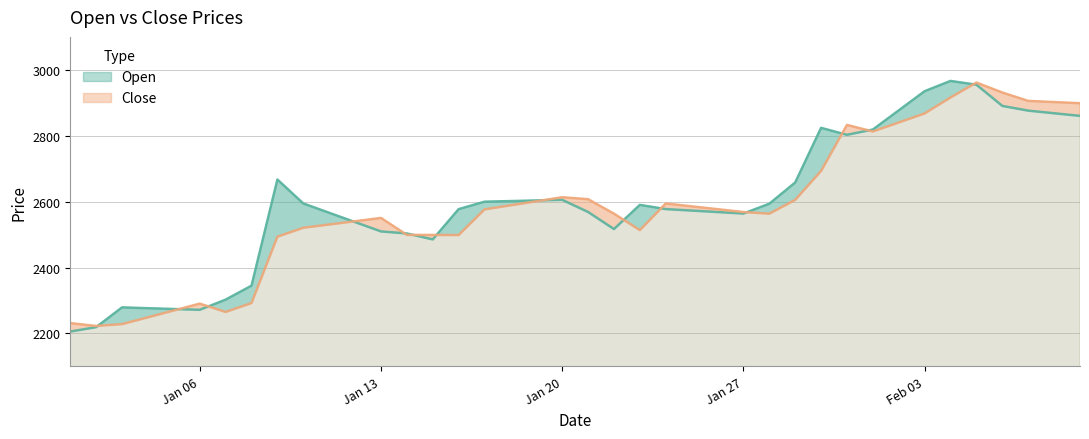

The Close series shows 2568.5 at Jan 27. True or false?

True